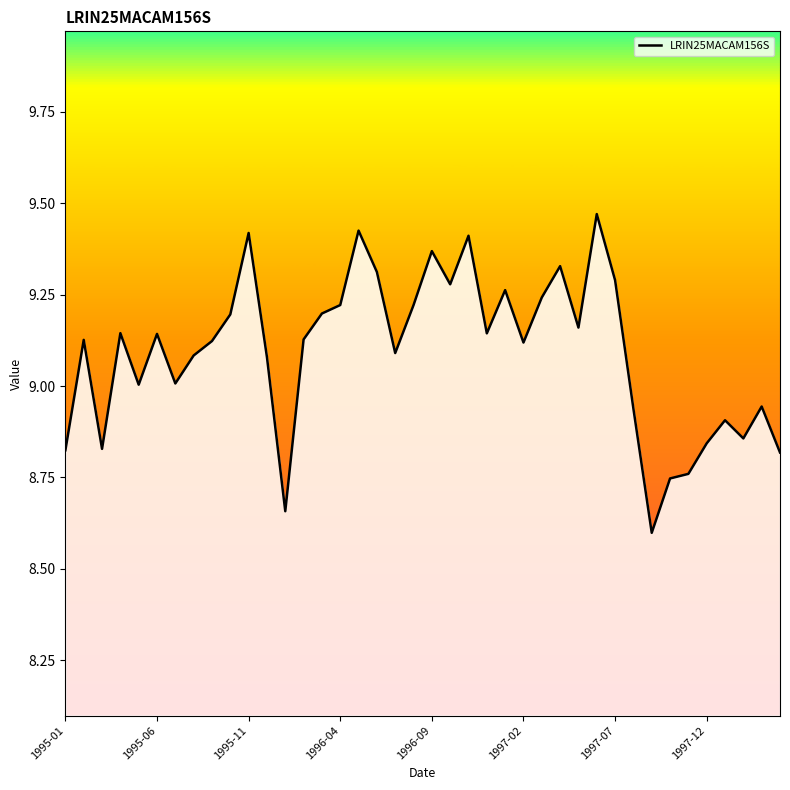

What is the smallest value displayed?

8.6